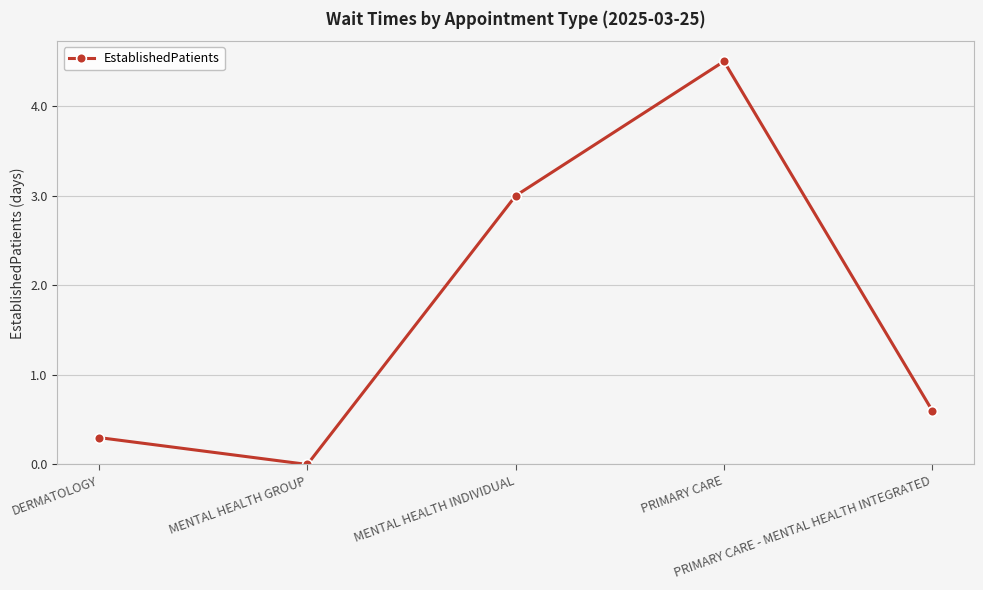

What is the sum of the values at PRIMARY CARE - MENTAL HEALTH INTEGRATED and PRIMARY CARE?

5.1